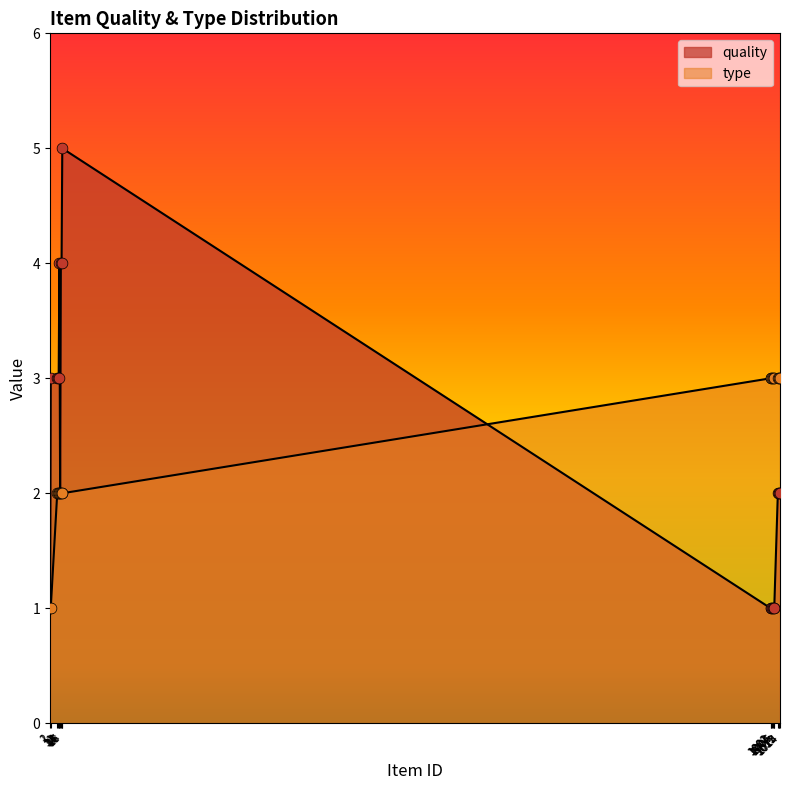

Is the value of type at 2 greater than the value of quality at 18?

No